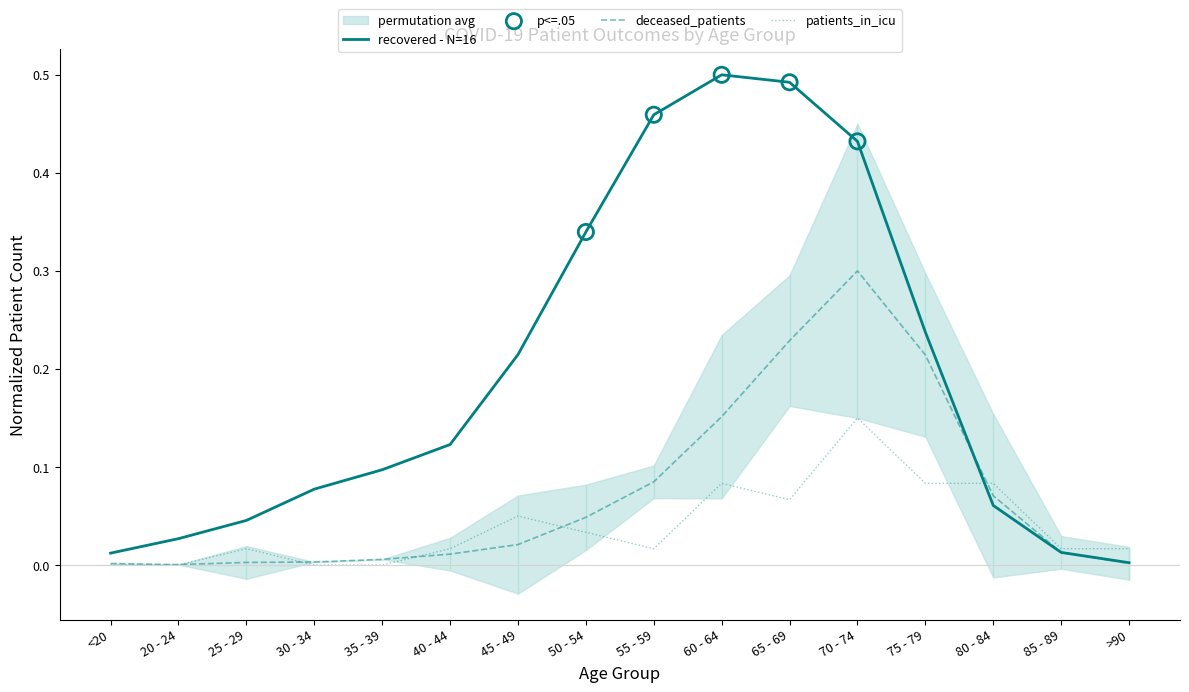

Is the value of patients_in_icu at 20 - 24 greater than the value of recovered - N=16 at 30 - 34?

No